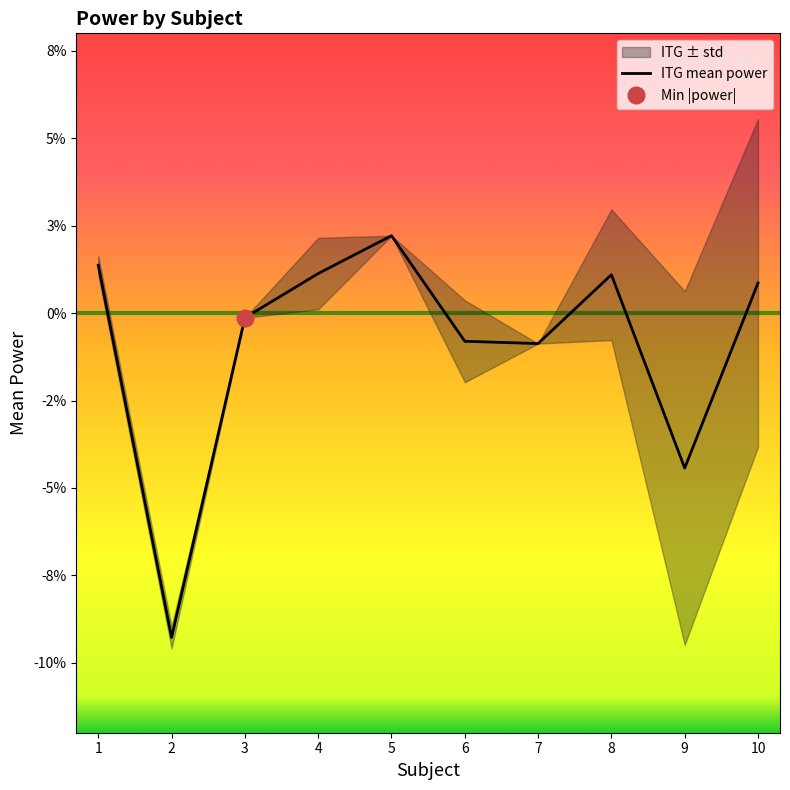

How many categories are shown in the chart?

10